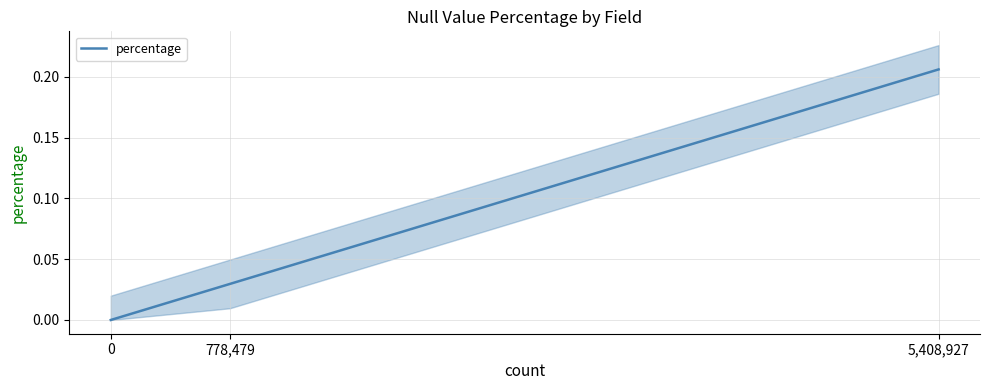

What is the label of the 3rd point from the left?

5,408,927